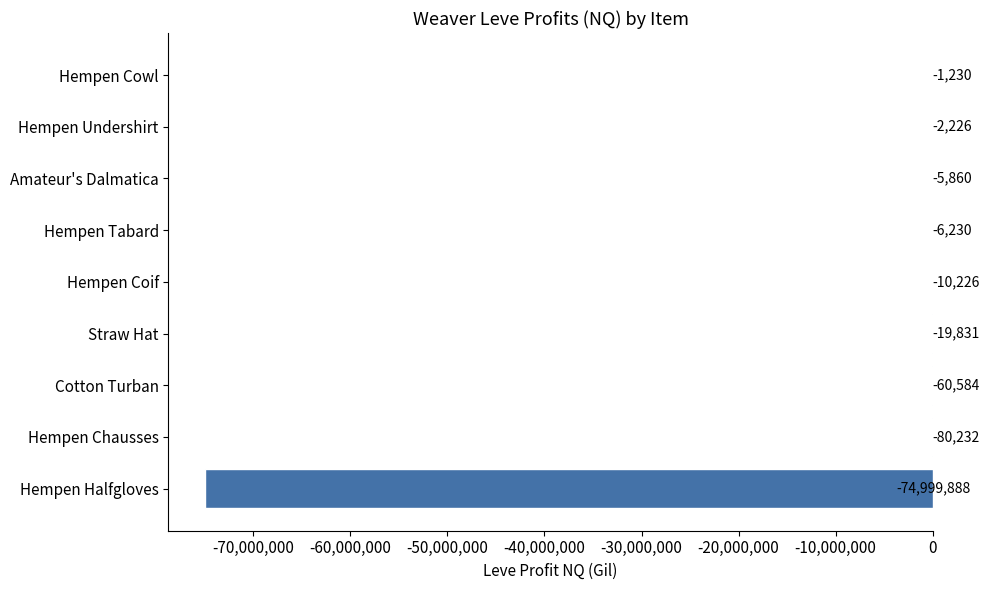

Between Cotton Turban and Hempen Undershirt, which is larger?

Hempen Undershirt